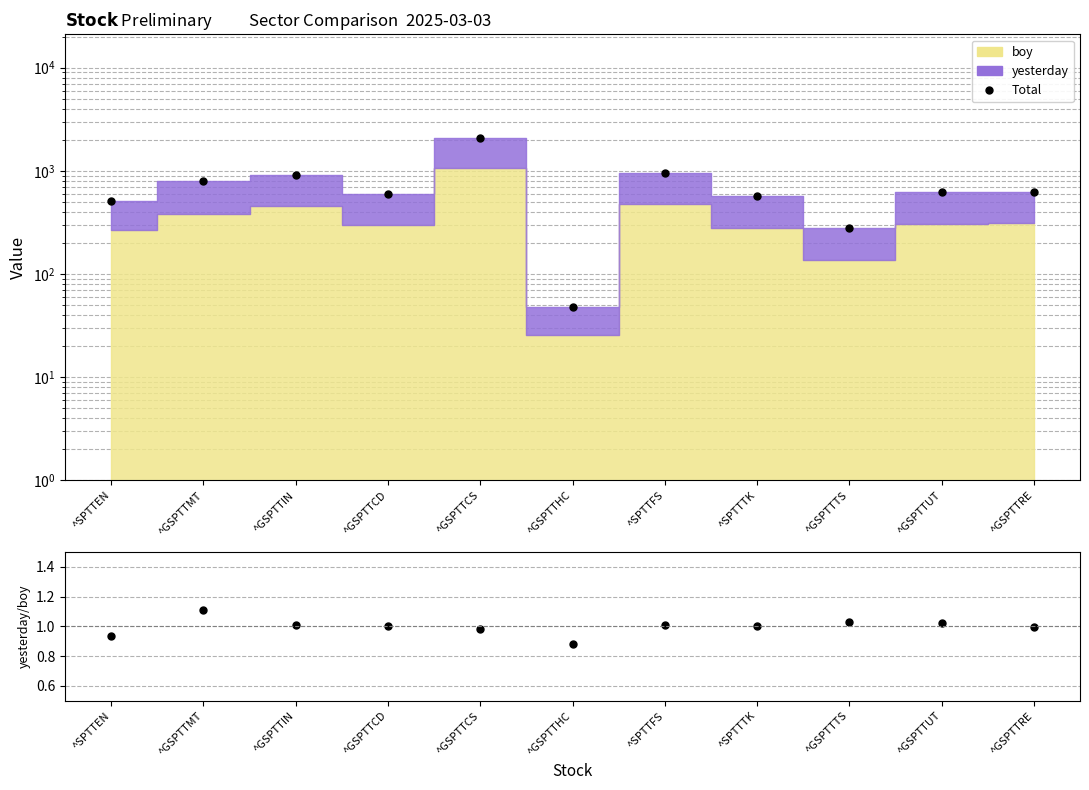

What is the label of the 4th point from the left?

^GSPTTCD